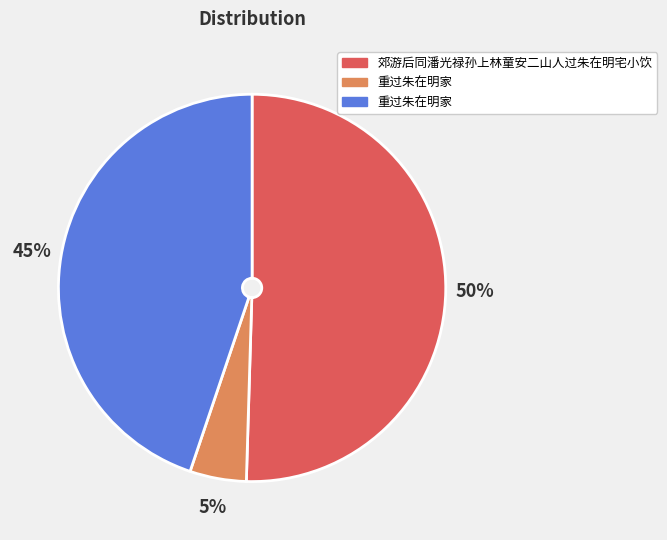

How many segments does this pie chart have?

3